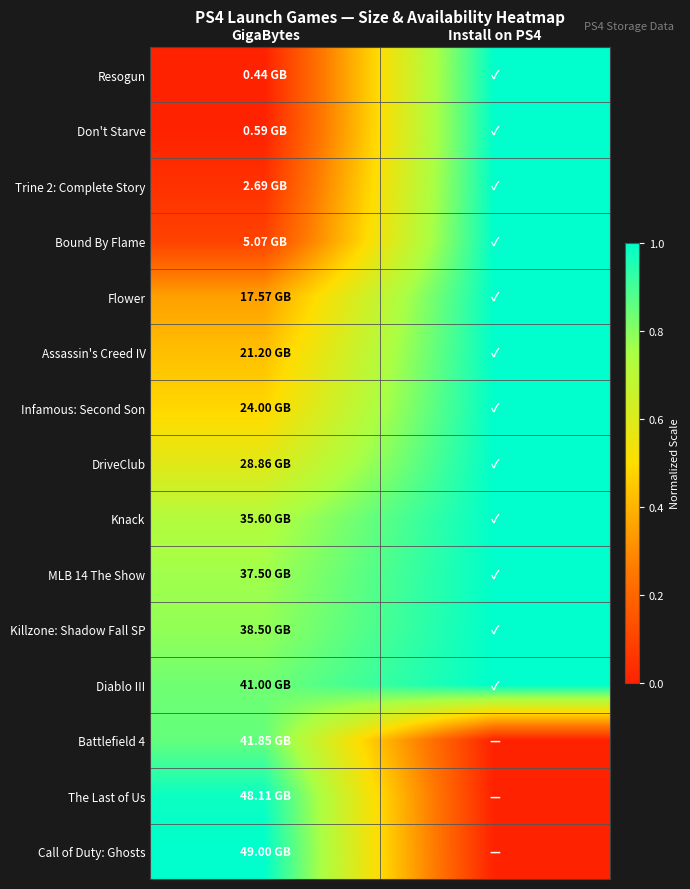

Count the number of categories in the chart.

2